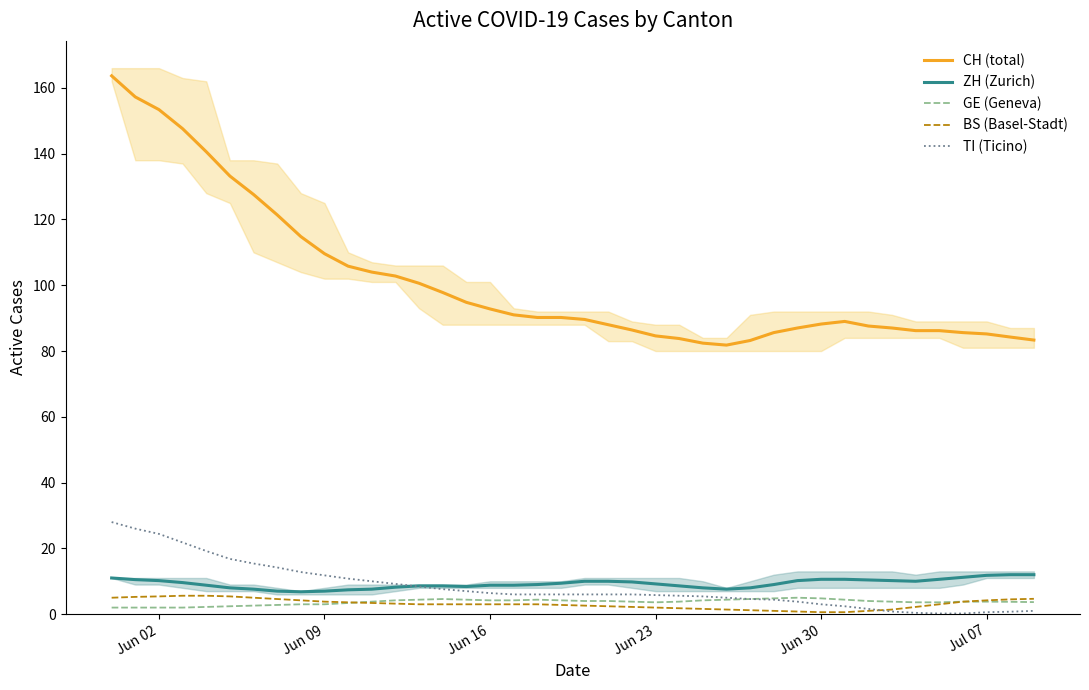

True or false: CH (total) and TI (Ticino) intersect in this chart.

False